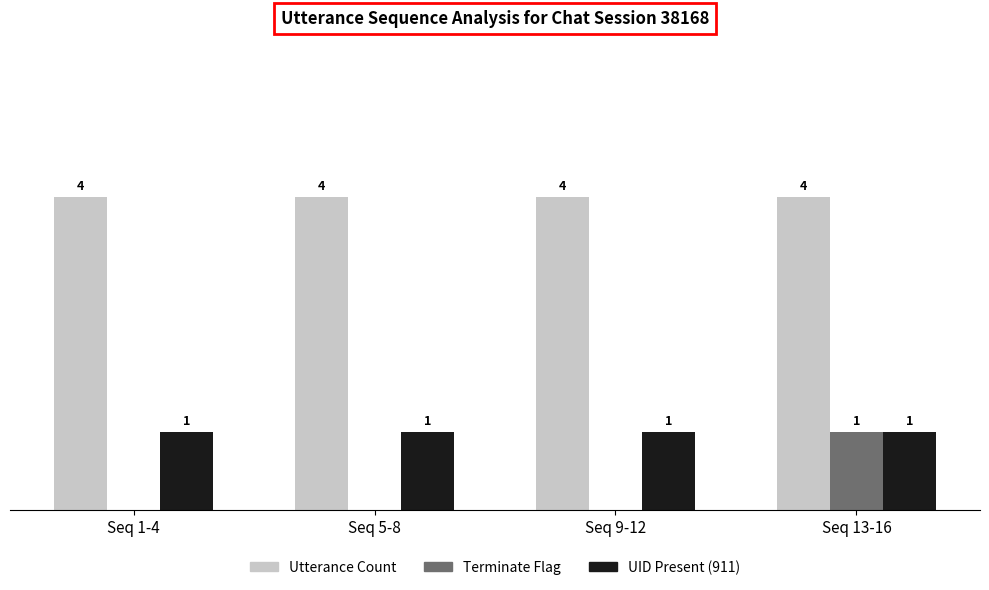

Is the value of Utterance Count at Seq 5-8 greater than the value of UID Present (911) at Seq 9-12?

Yes